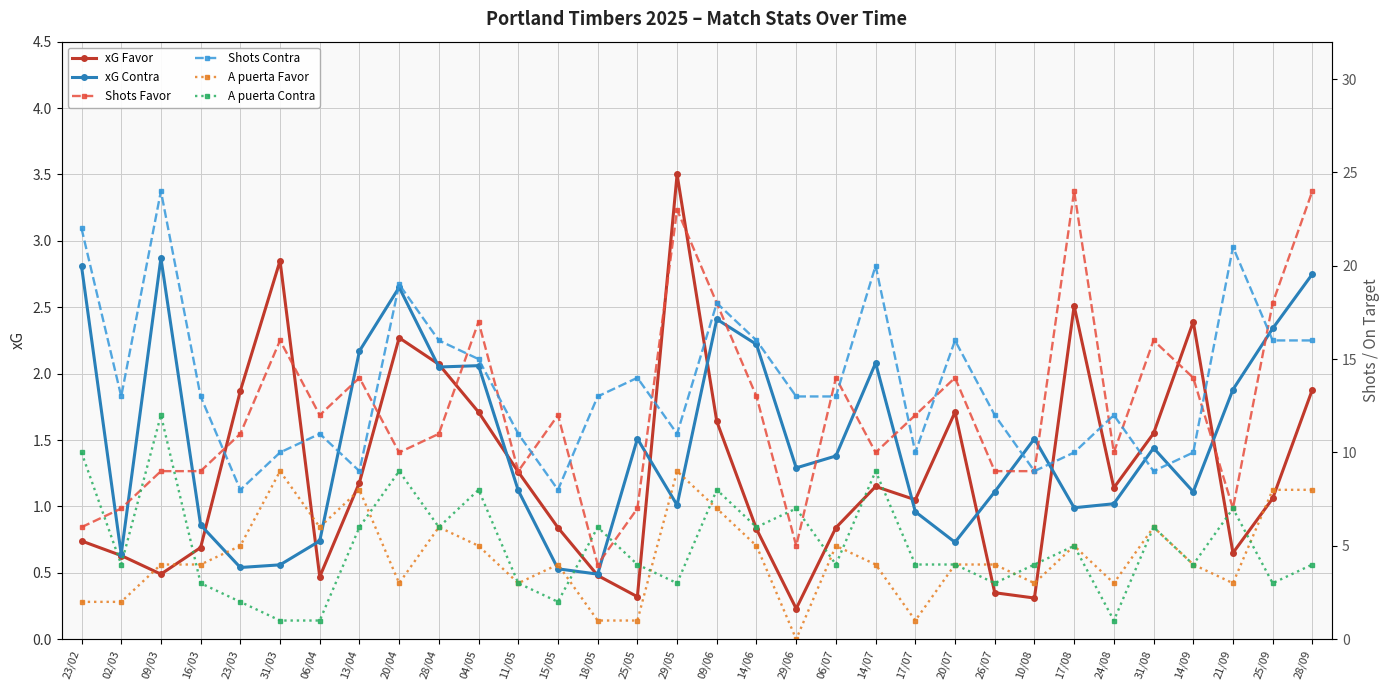

Rank the series by their maximum value, from lowest to highest.

xG Contra, xG Favor, A puerta Favor, A puerta Contra, Shots Favor, Shots Contra